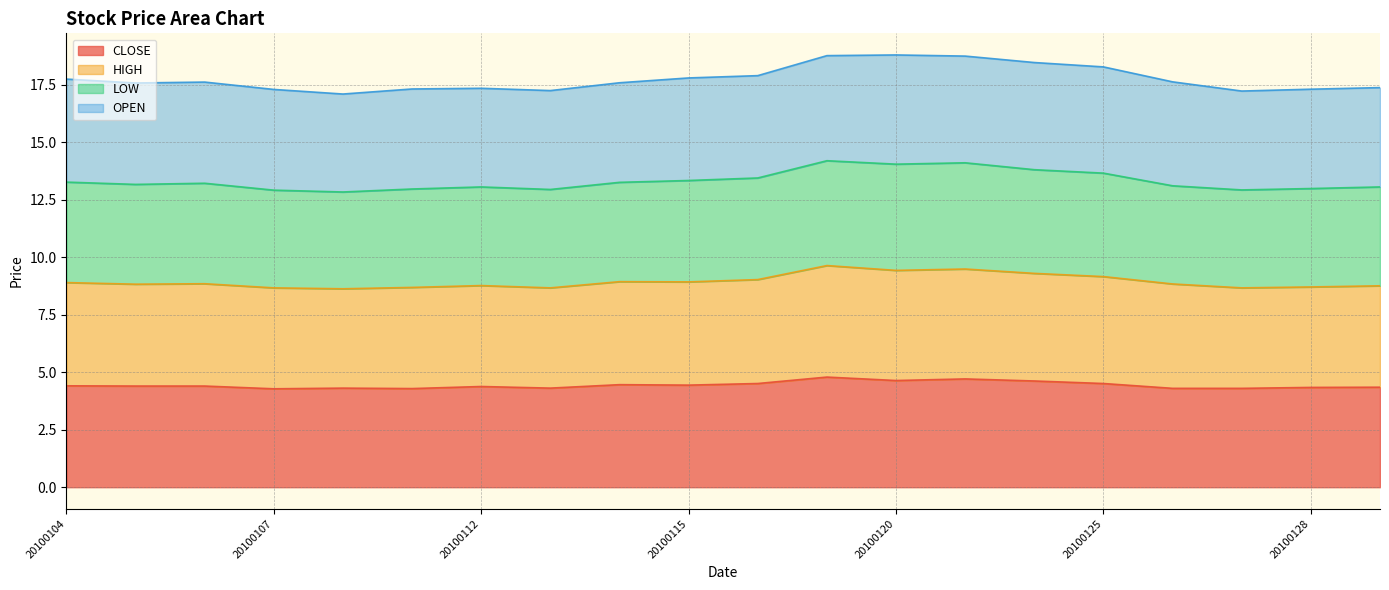

What is the smallest value displayed?

4.3